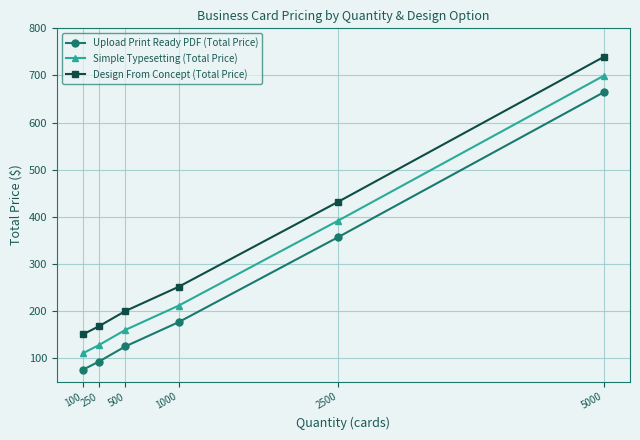

True or false: Upload Print Ready PDF (Total Price) and Simple Typesetting (Total Price) intersect in this chart.

False